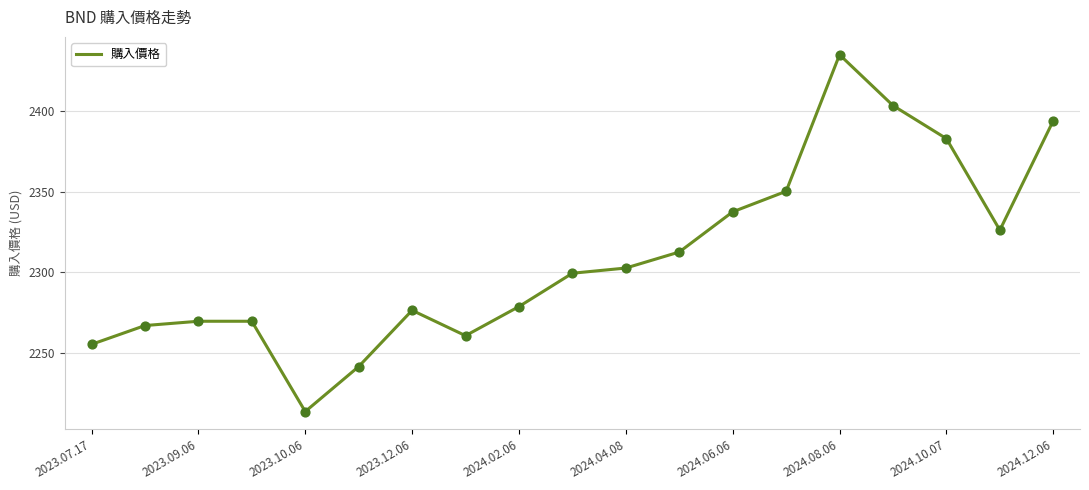

What is the minimum value shown in the chart?

2213.8